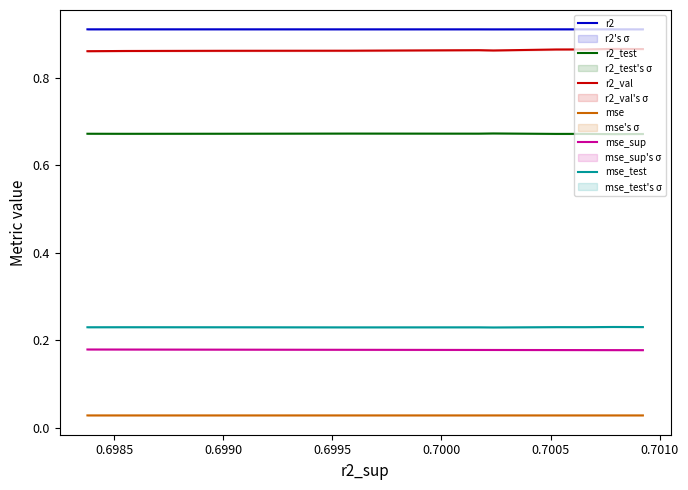

In r2, how many points are higher than both neighbors (excluding endpoints)?

4